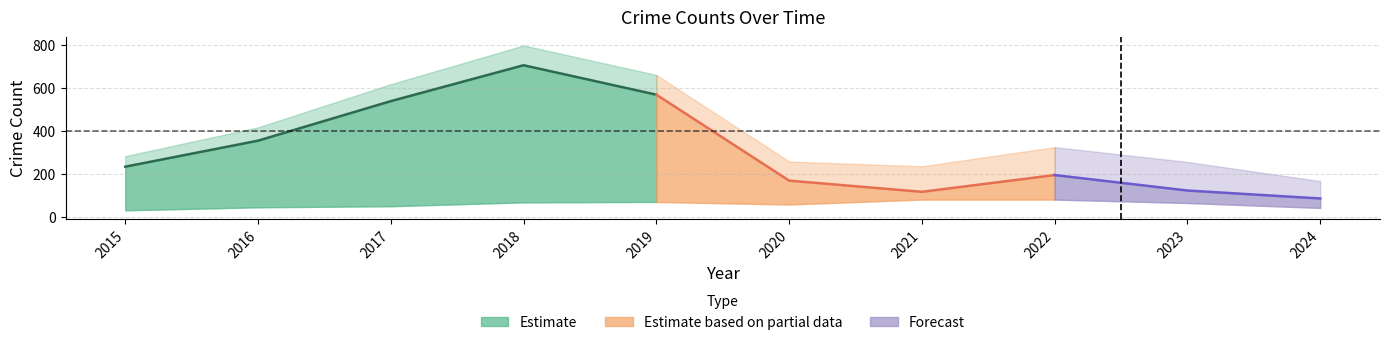

The value of Robbery at 2016 is 11. True or false?

False